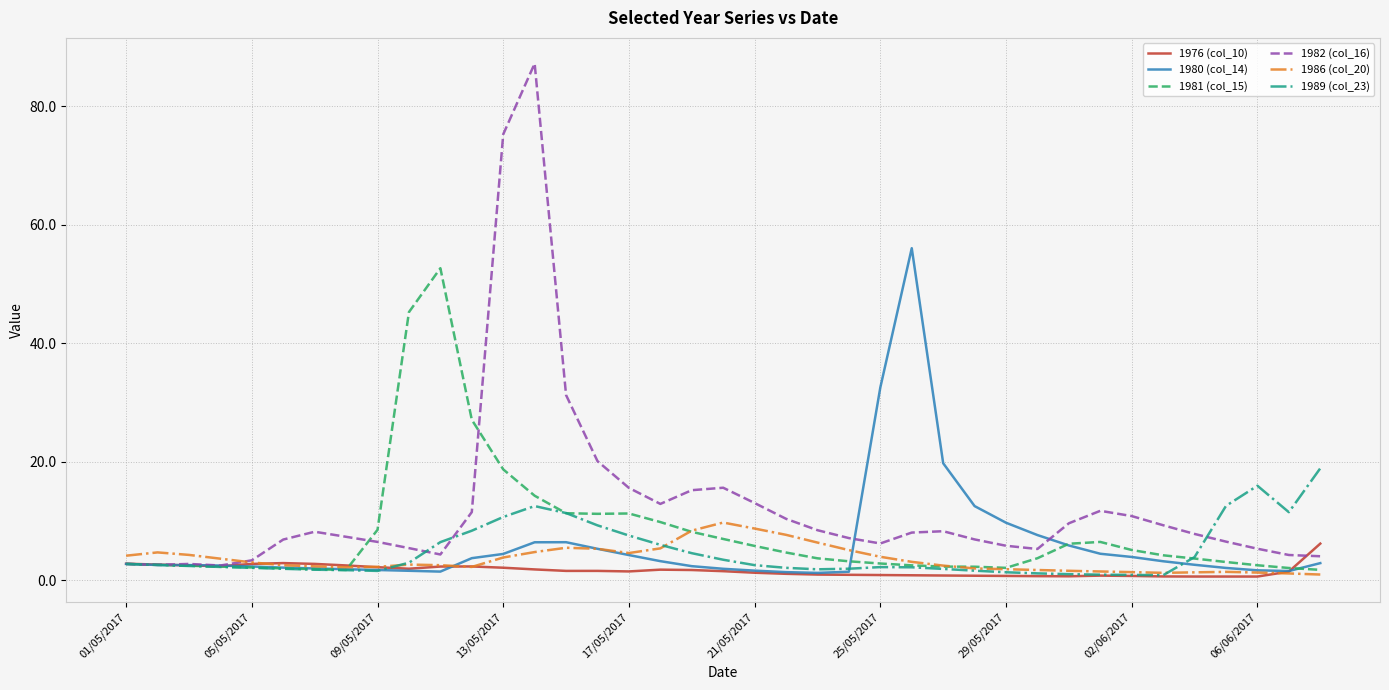

What is the maximum value shown in the chart?

87.2